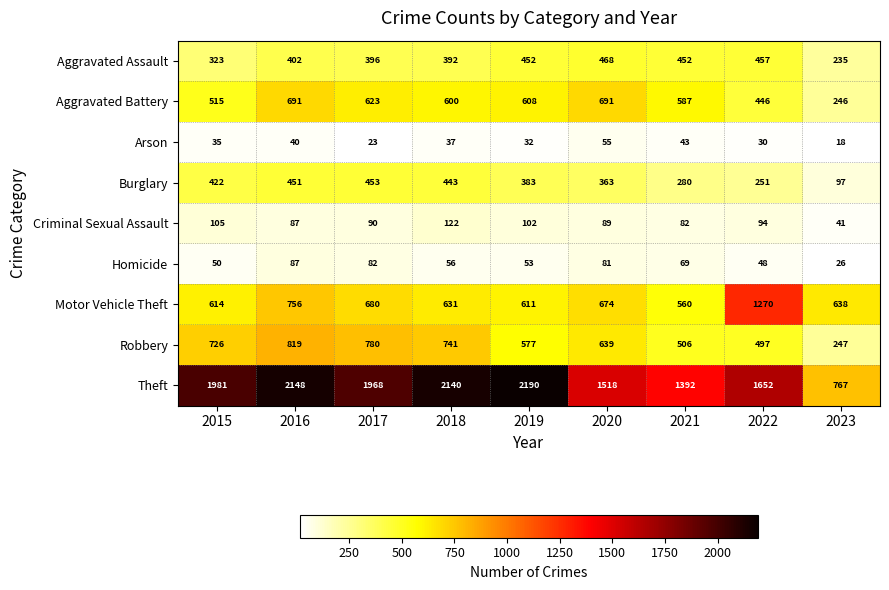

Which category has the lowest value across all series?

2023